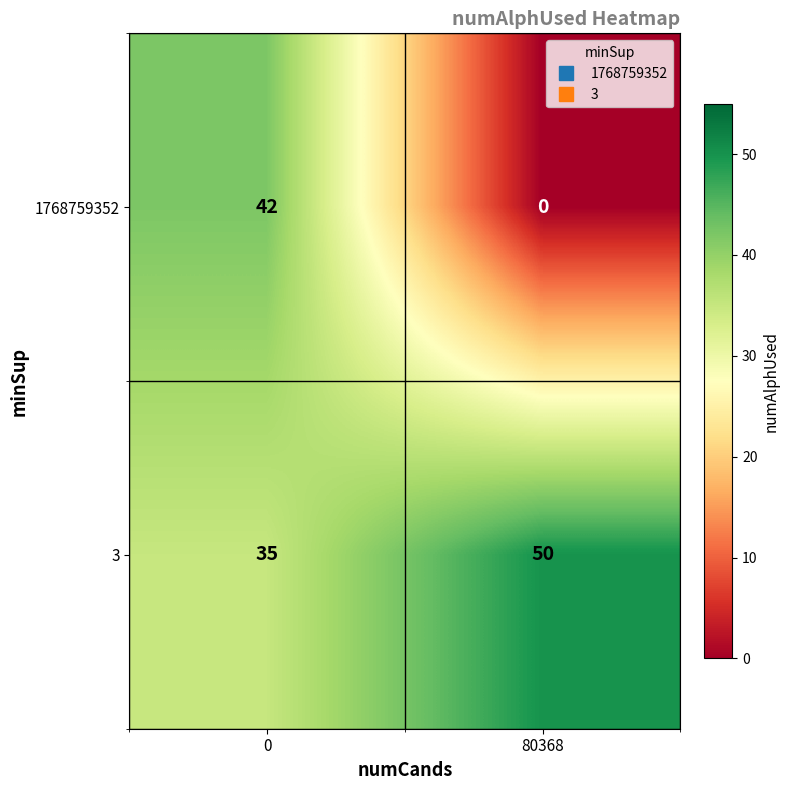

Which label corresponds to the largest value in the chart?

80368